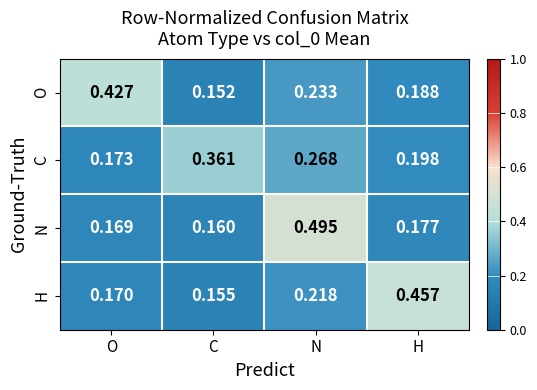

Rank the series at C from lowest to highest value.

O, H, N, C